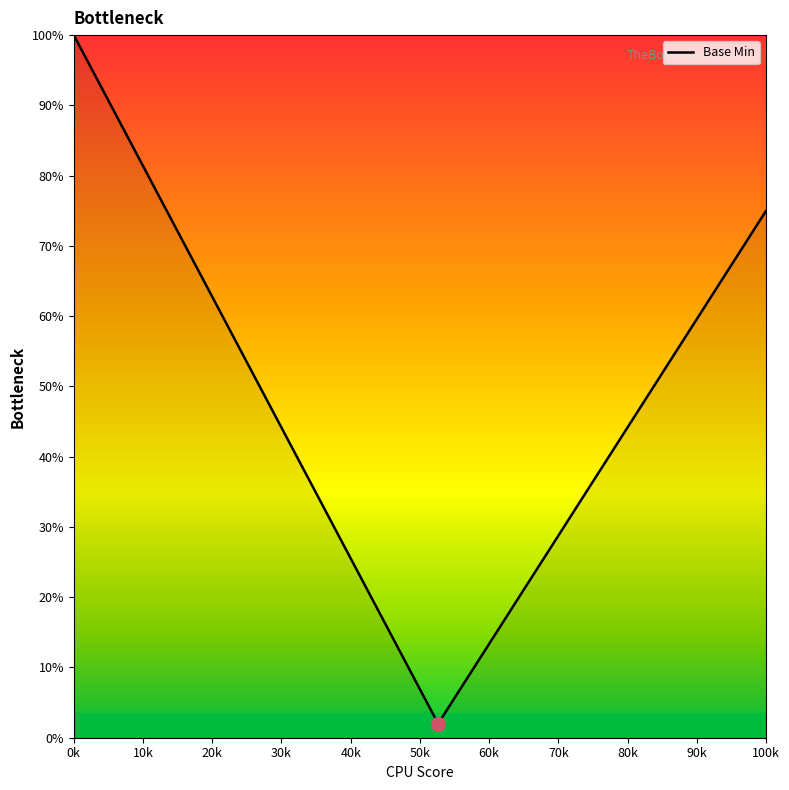

What is the smallest value displayed?

2.0